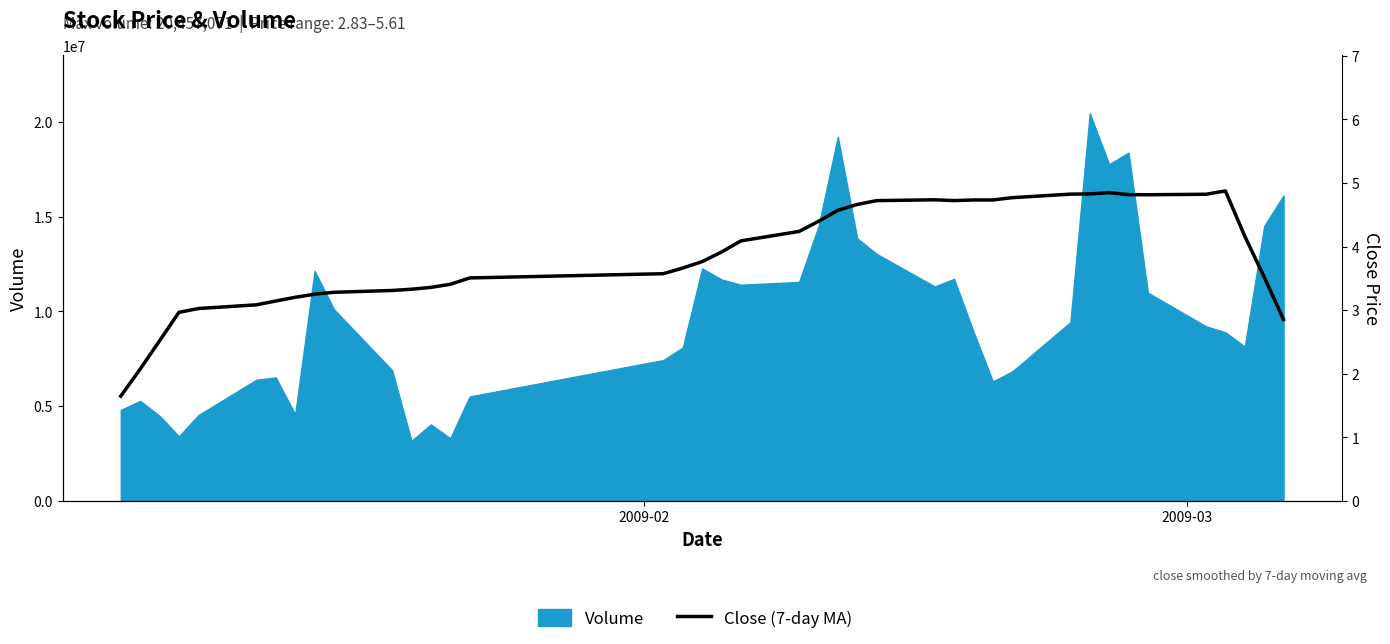

How many lines are shown in the chart?

1